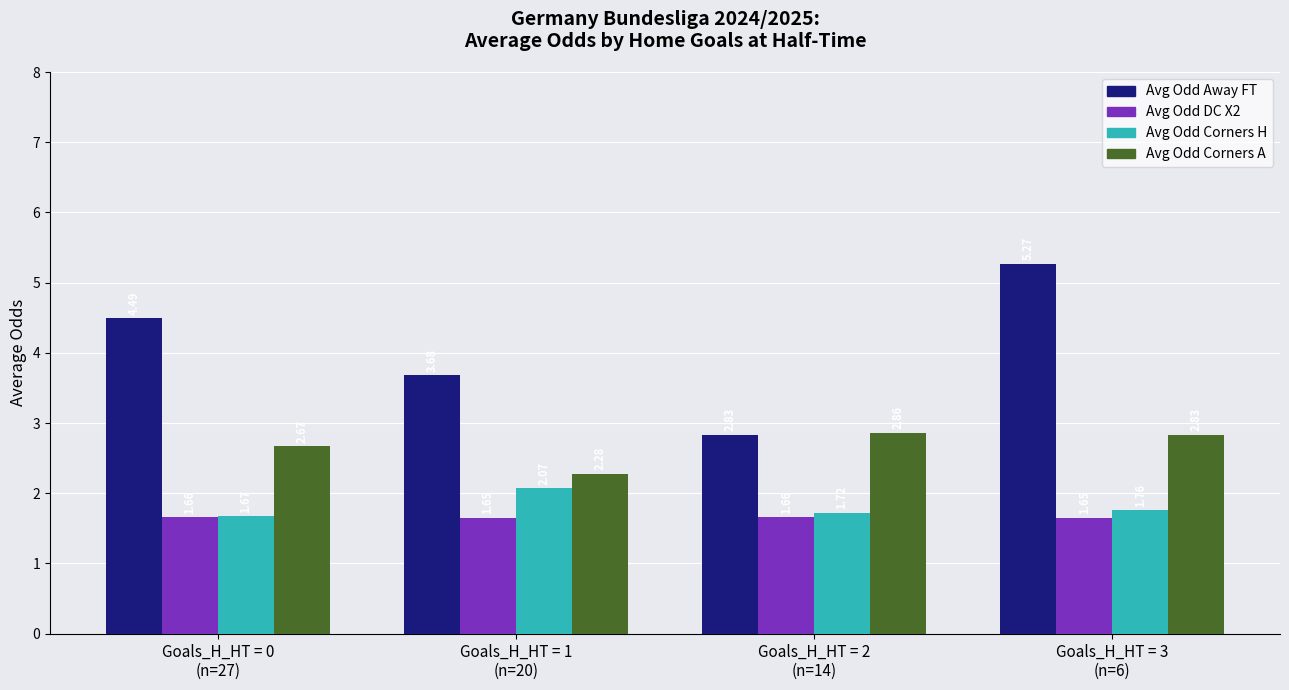

List the series in order of their peak value, highest first.

Avg Odd Away FT, Avg Odd Corners A, Avg Odd Corners H, Avg Odd DC X2